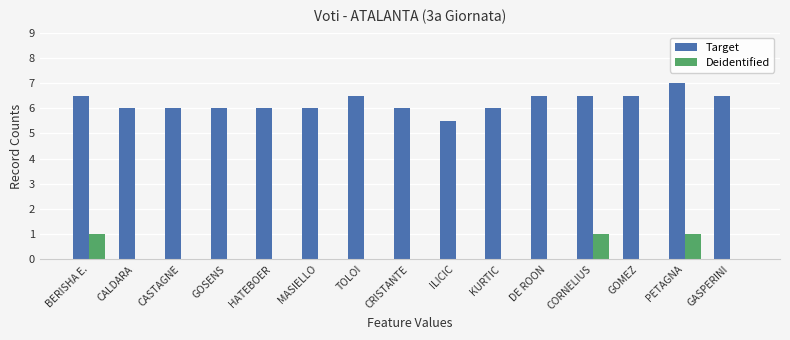

Between GOSENS and CORNELIUS, which series saw the biggest shift?

Deidentified